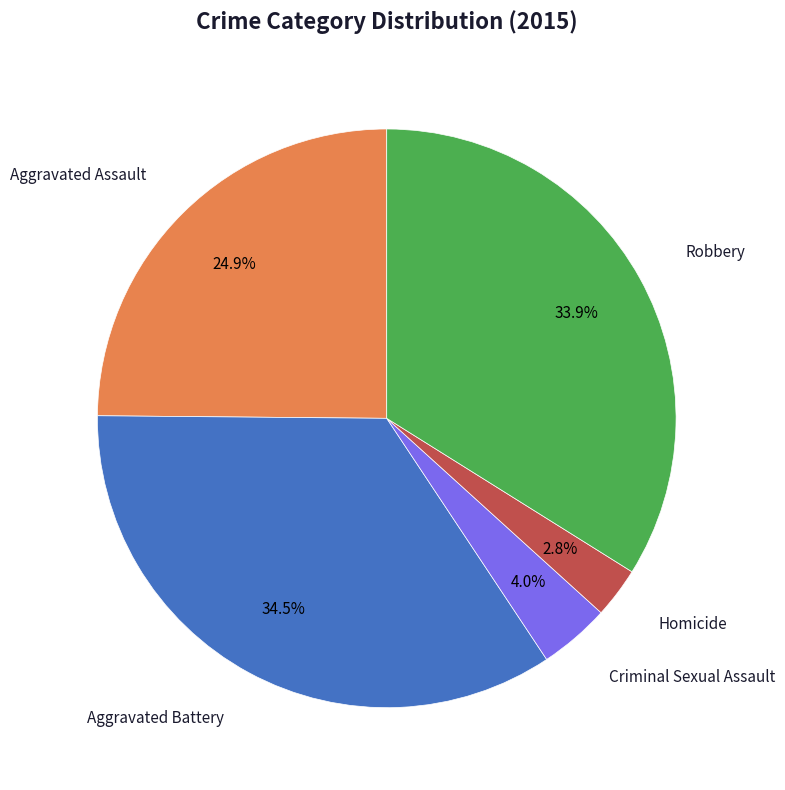

Does any single category account for the majority?

No